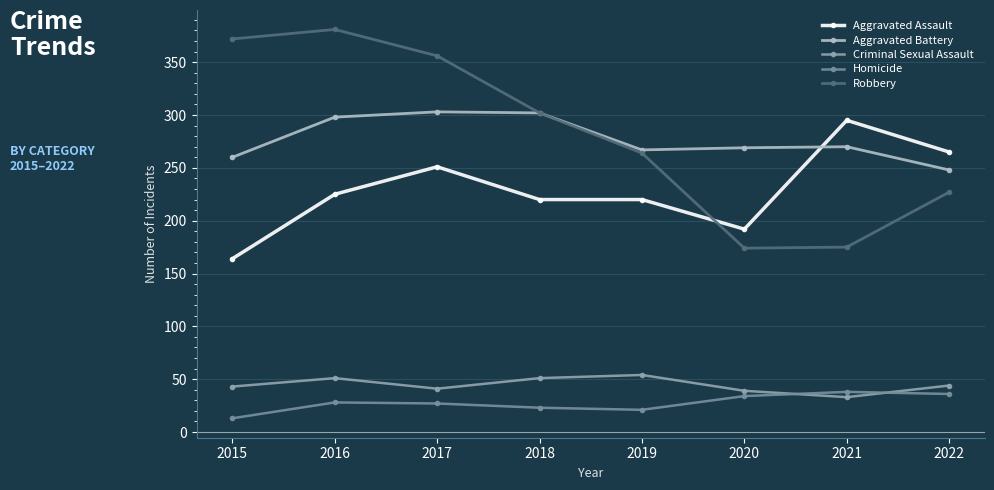

What is the value of the Homicide point at the 5th from the left?

21